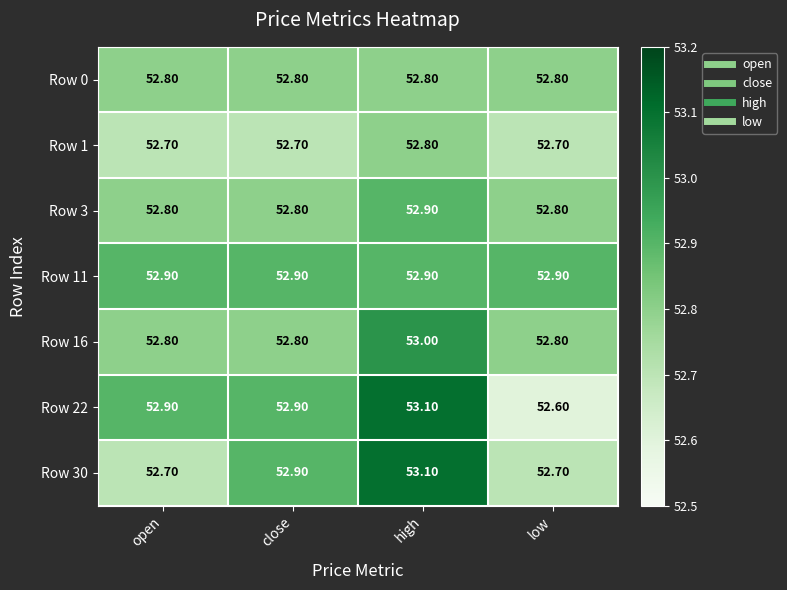

What is the difference between the highest and lowest values at low?

0.3